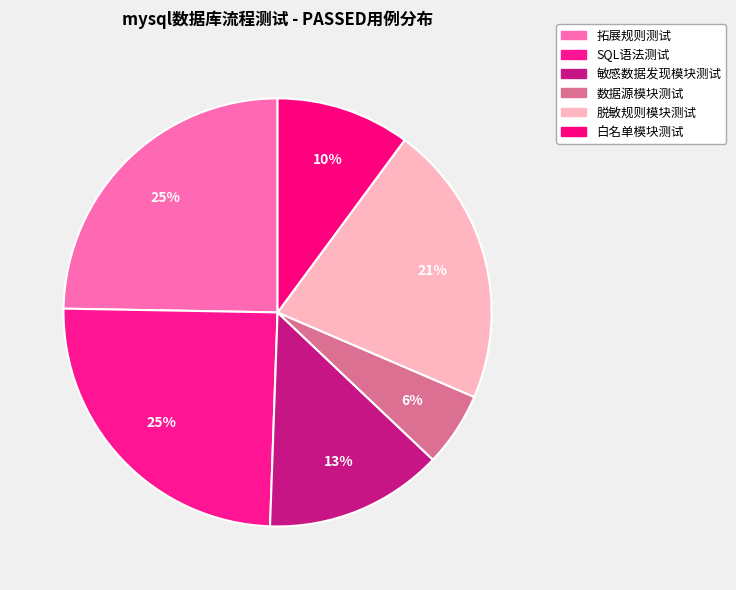

To the nearest percent, what is the average slice percentage?

17%